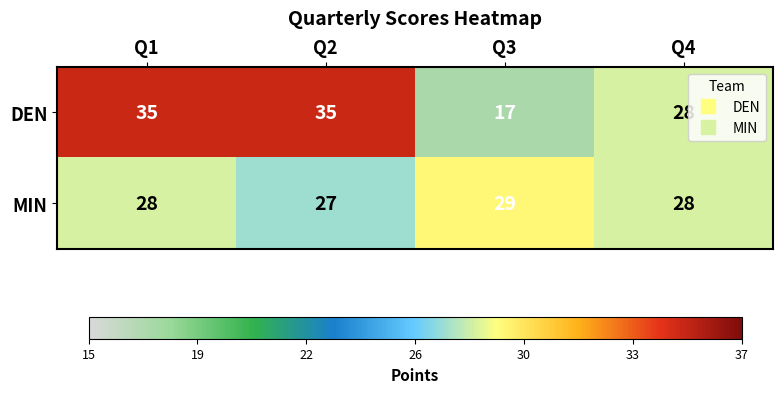

What is the total value across all series at Q1?

63